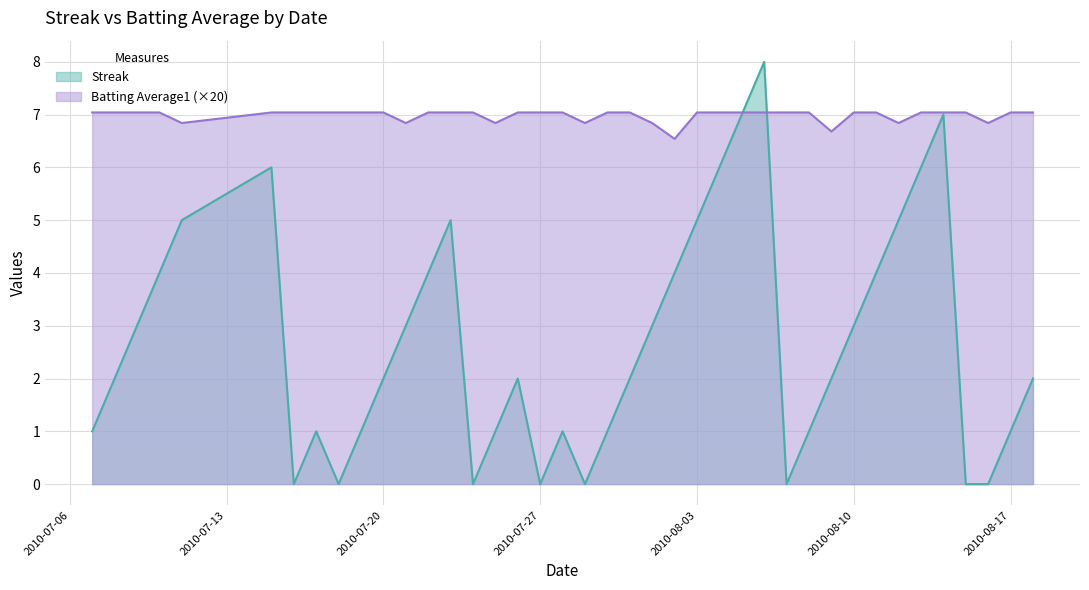

Reading right to left, list all the values displayed in this chart.

Streak: 2.0	1.0	0.0	0.0	7.0	6.0	5.0	4.0	3.0	2.0	1.0	0.0	8.0	7.0	6.0	5.0	4.0	3.0	2.0	1.0	0.0	1.0	0.0	2.0	1.0	0.0	5.0	4.0	3.0	2.0	1.0	0.0	1.0	0.0	6.0	5.0	4.0	3.0	2.0	1.0
Batting Average1: 7.0	7.0	6.8	7.0	7.0	7.0	6.8	7.0	7.0	6.7	7.0	7.0	7.0	7.0	7.0	7.0	6.5	6.8	7.0	7.0	6.8	7.0	7.0	7.0	6.8	7.0	7.0	7.0	6.8	7.0	7.0	7.0	7.0	7.0	7.0	6.8	7.0	7.0	7.0	7.0